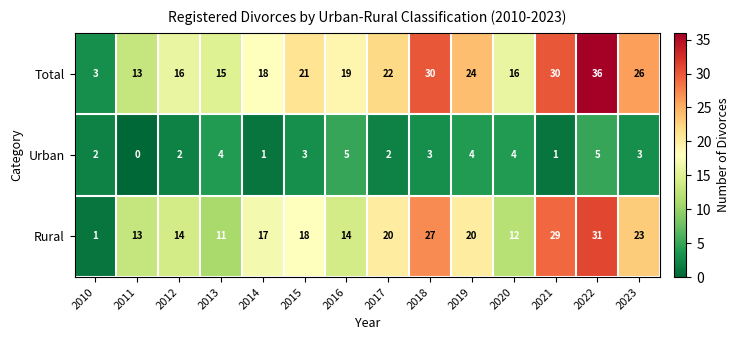

Which category has the lowest value across all series?

2011